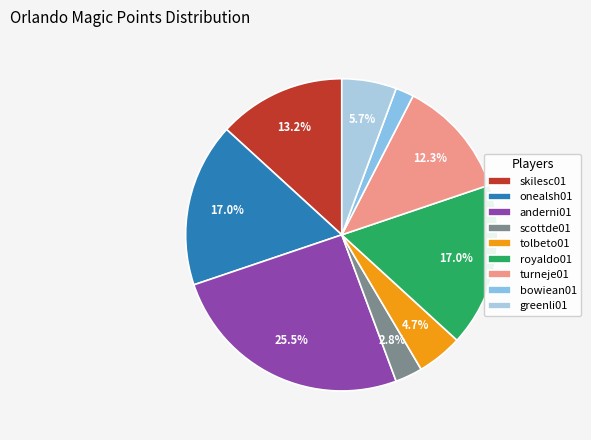

How many slices are in this pie chart?

9